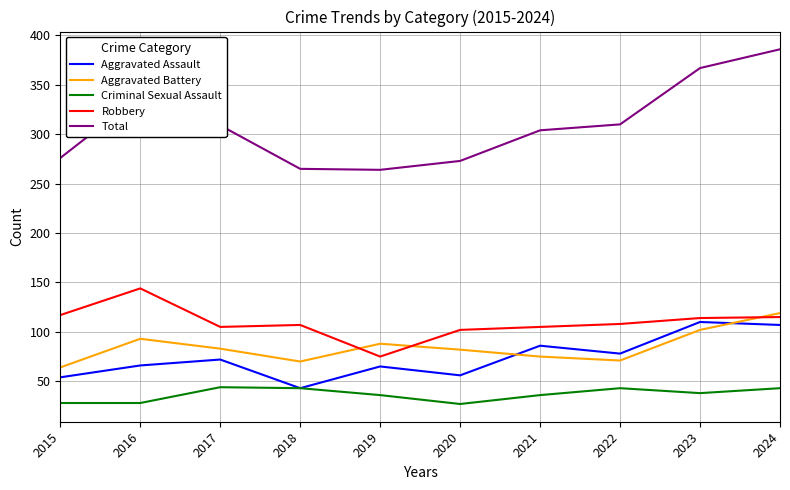

What is the smallest value displayed?

27